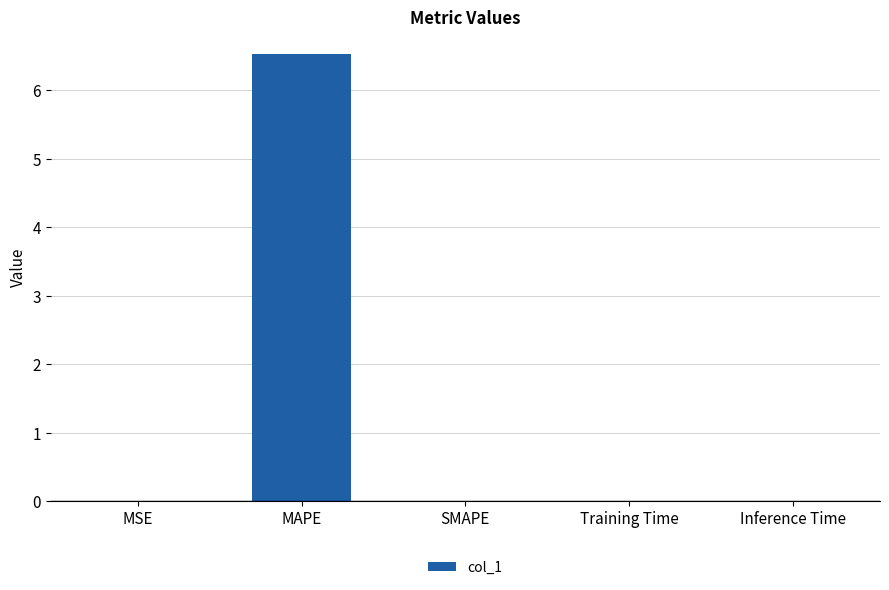

Does the chart contain stacked bars?

No